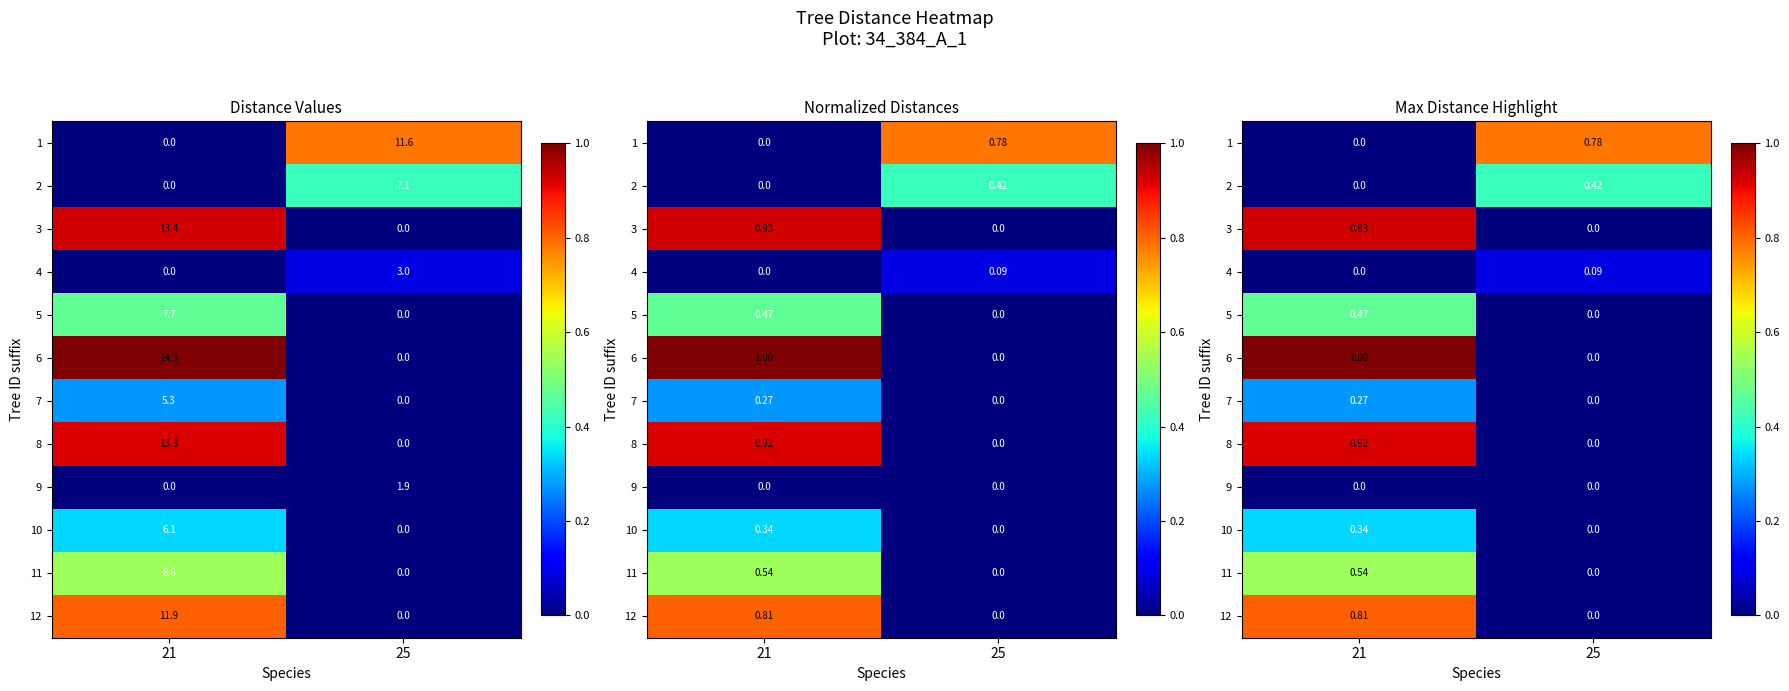

How many distinct data groups are displayed?

12